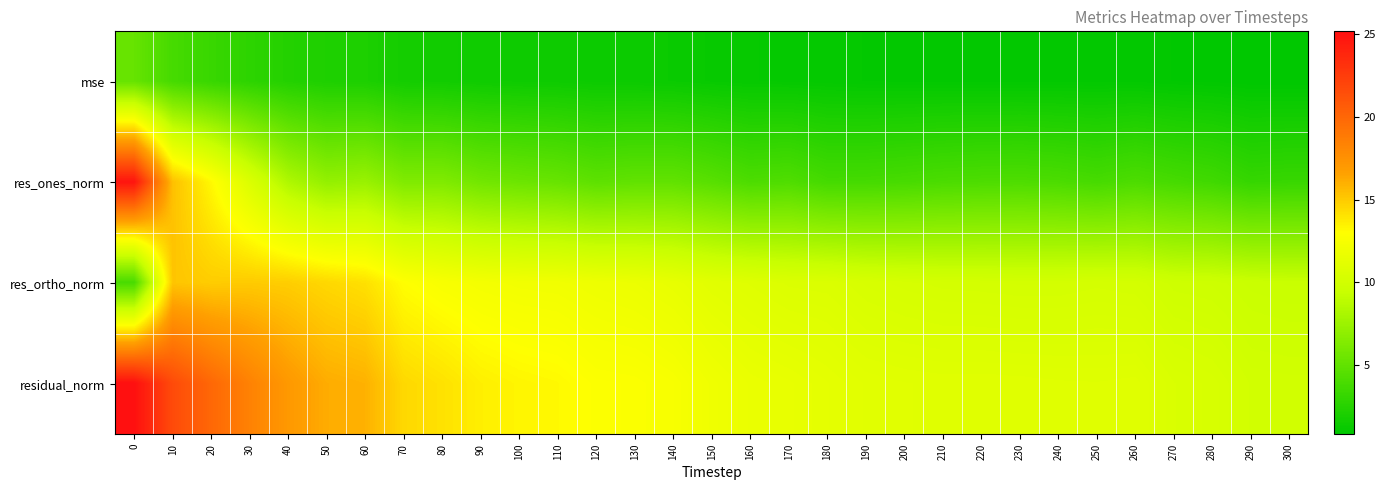

Between 30 and 160, which series saw the biggest shift?

residual_norm